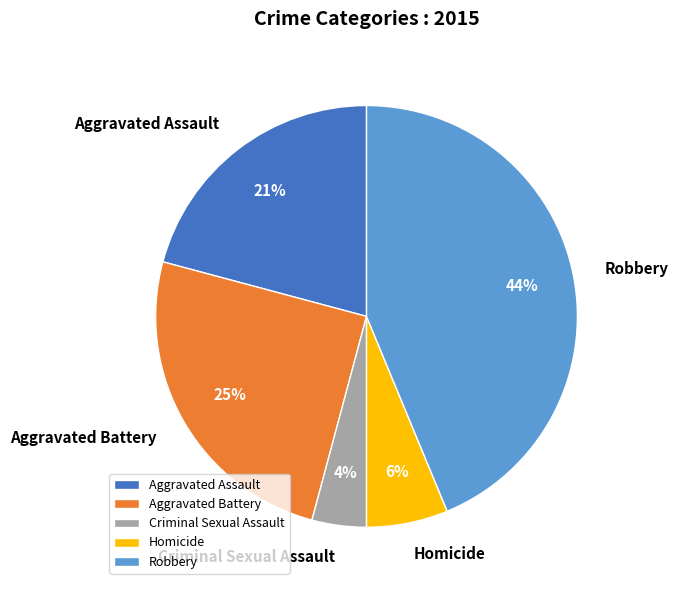

Do Robbery and Criminal Sexual Assault together represent more than half of the pie?

No